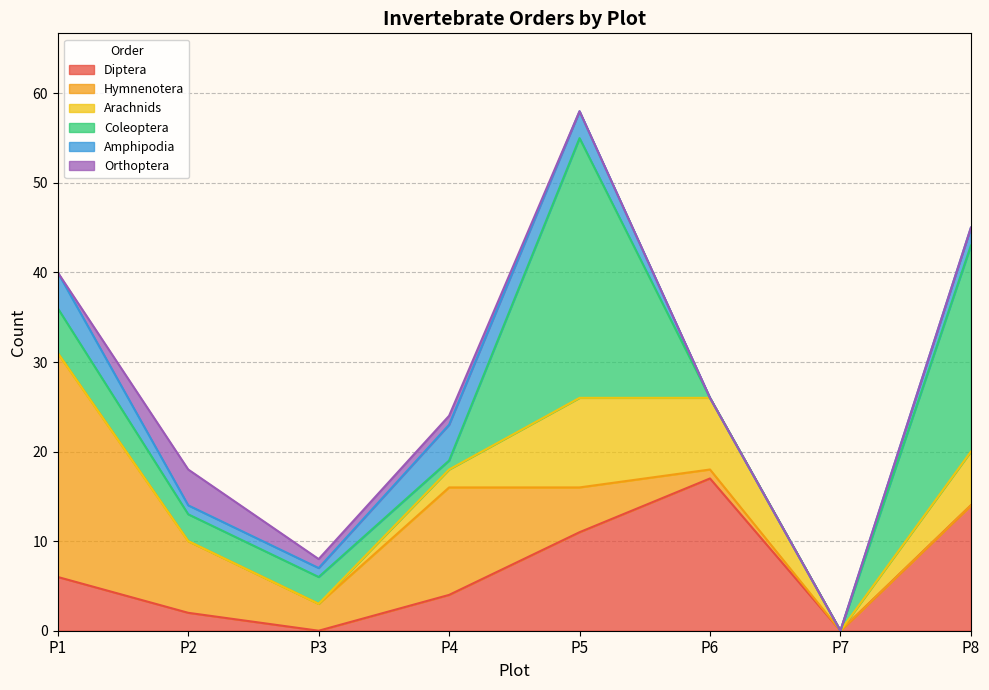

At which category does the chart reach its peak across all series?

P5